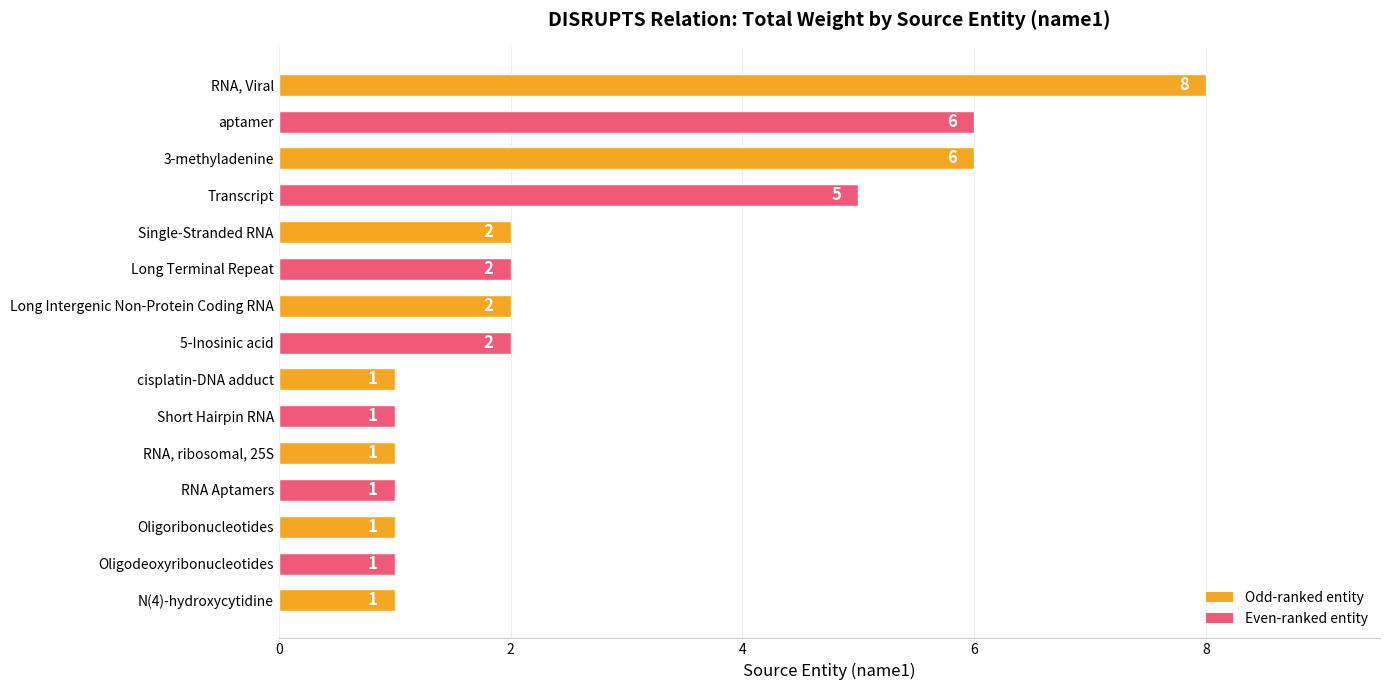

What is the label of the 2nd bar from the top?

aptamer